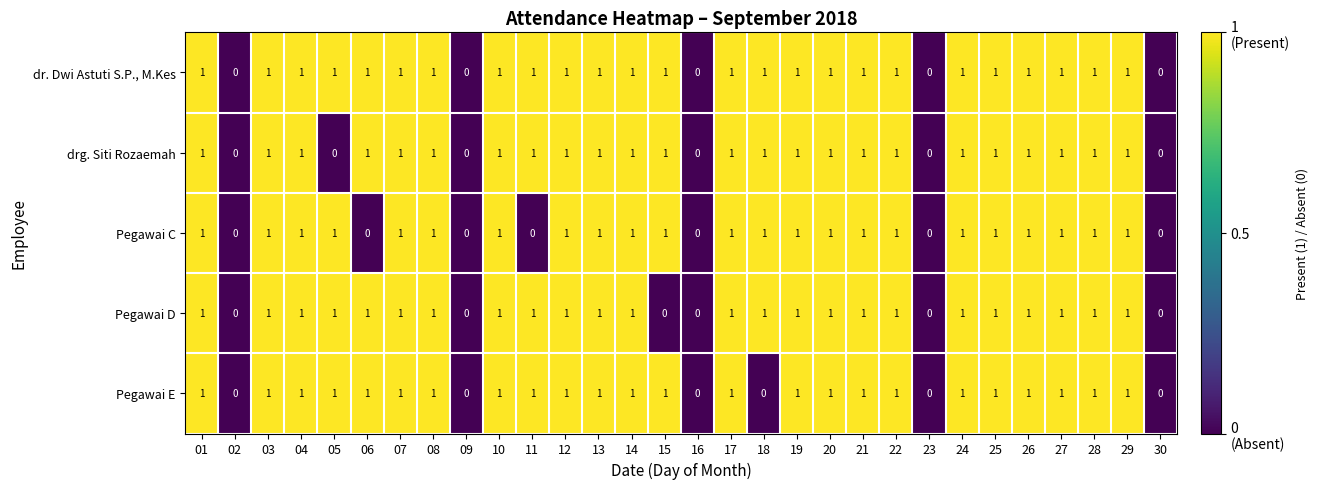

What is the sum of all dr. Dwi Astuti S.P., M.Kes values?

25